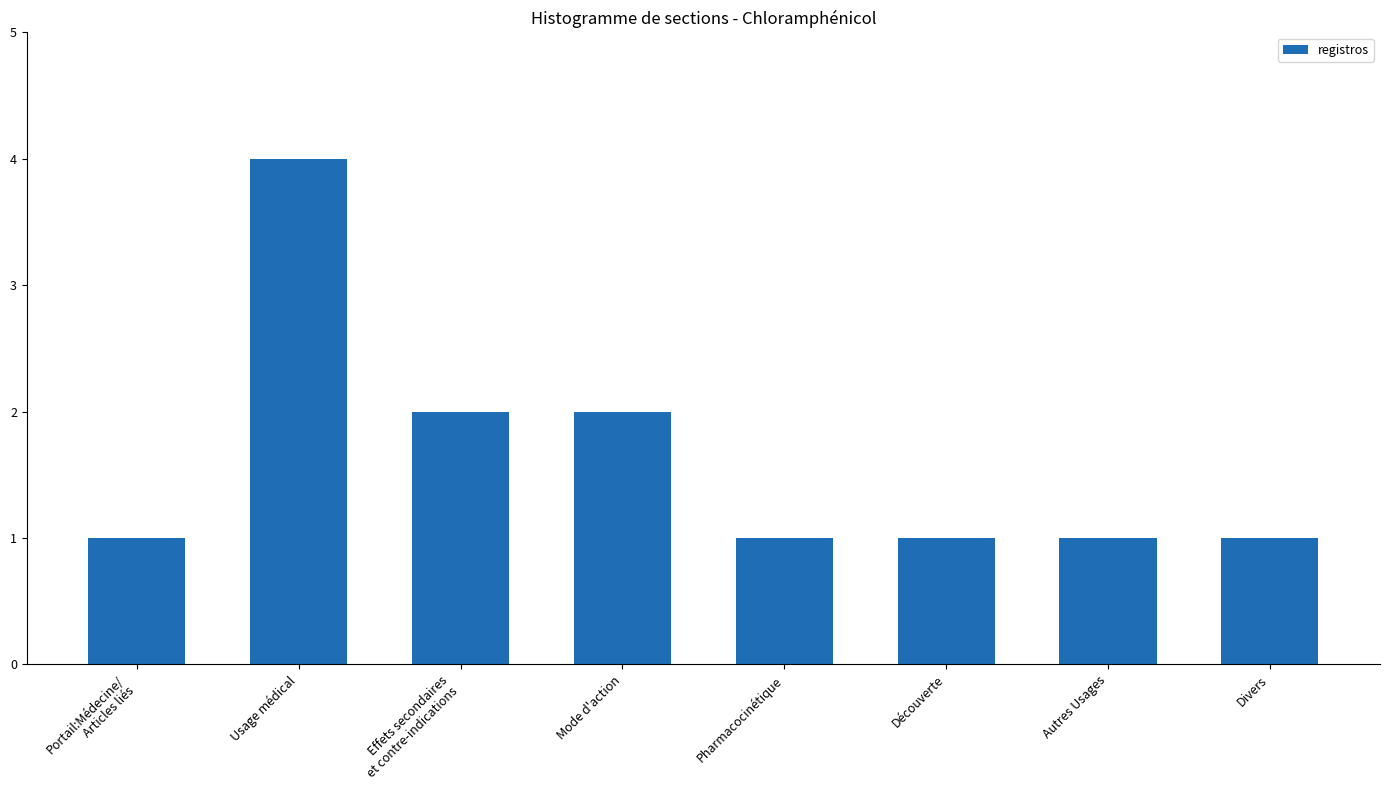

What is the sum of all values?

13